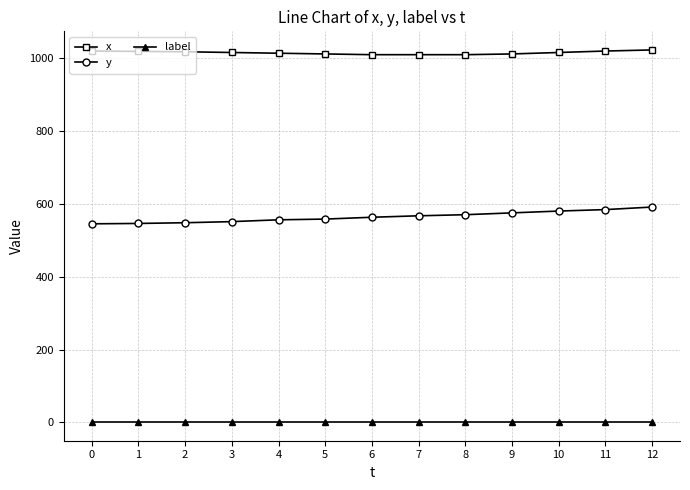

True or false: label and y cross at least once.

False